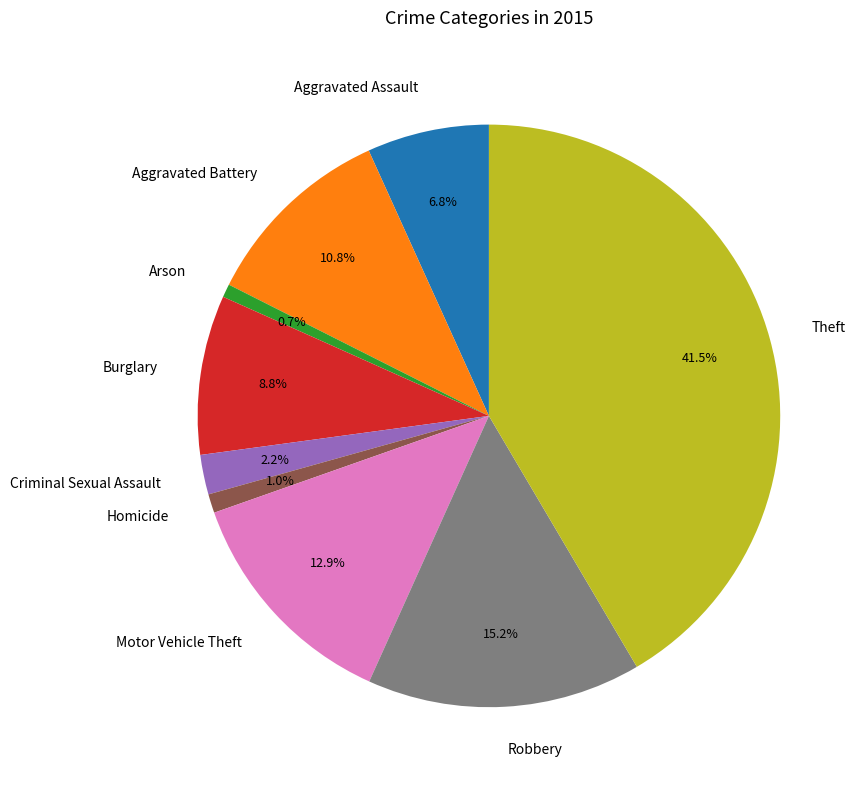

How many segments does this pie chart have?

9